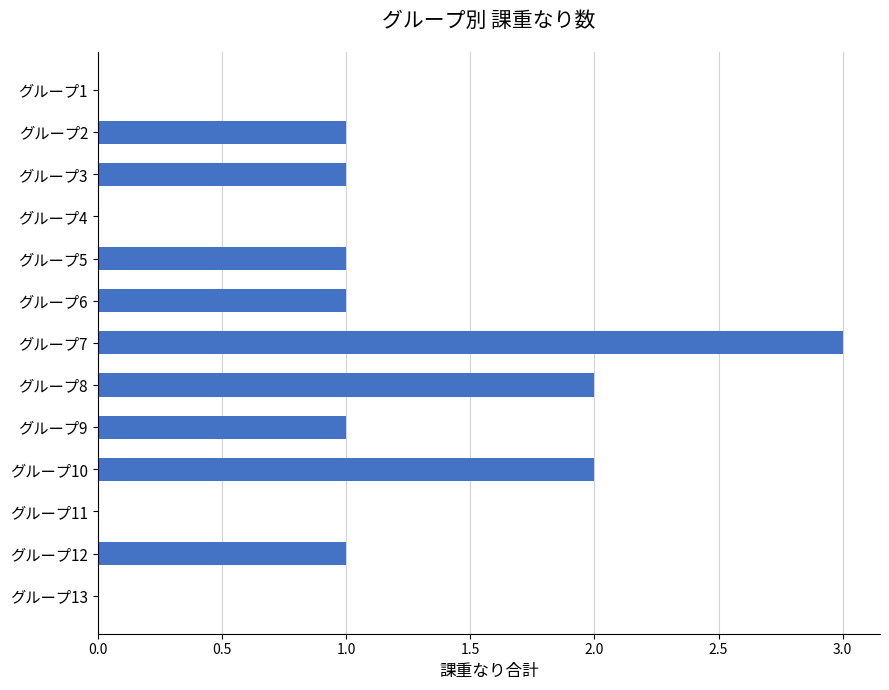

The chart shows a value of 0 at グループ11. True or false?

True